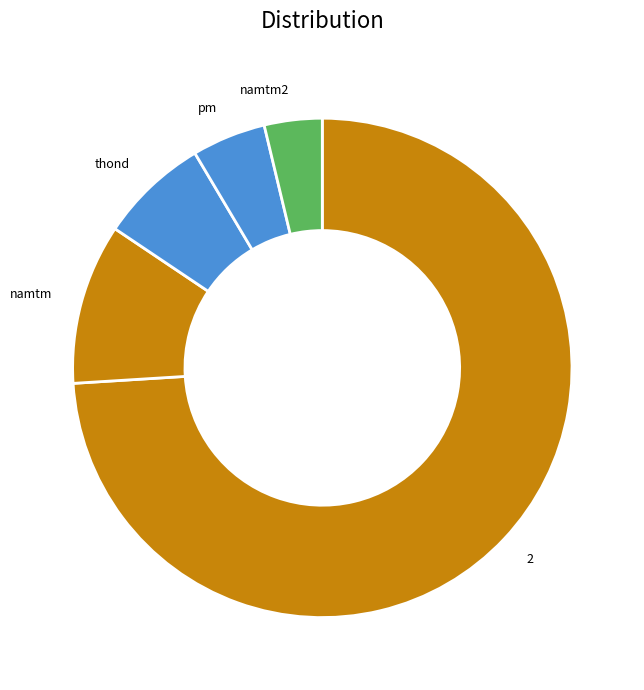

Rank the categories by value from lowest to highest.

namtm2, pm, thond, namtm, 2